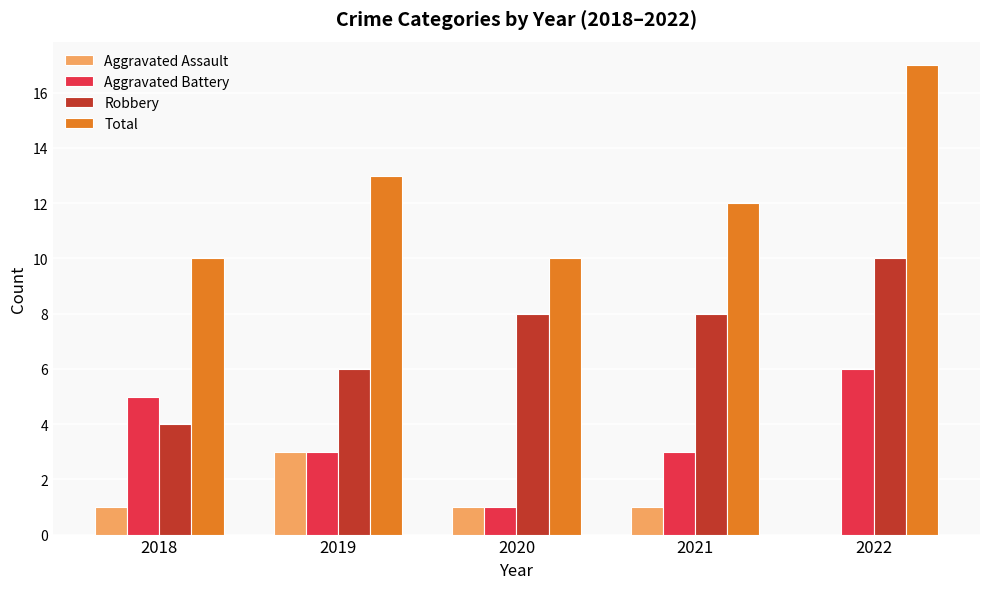

What is the total value across all series at 2019?

25